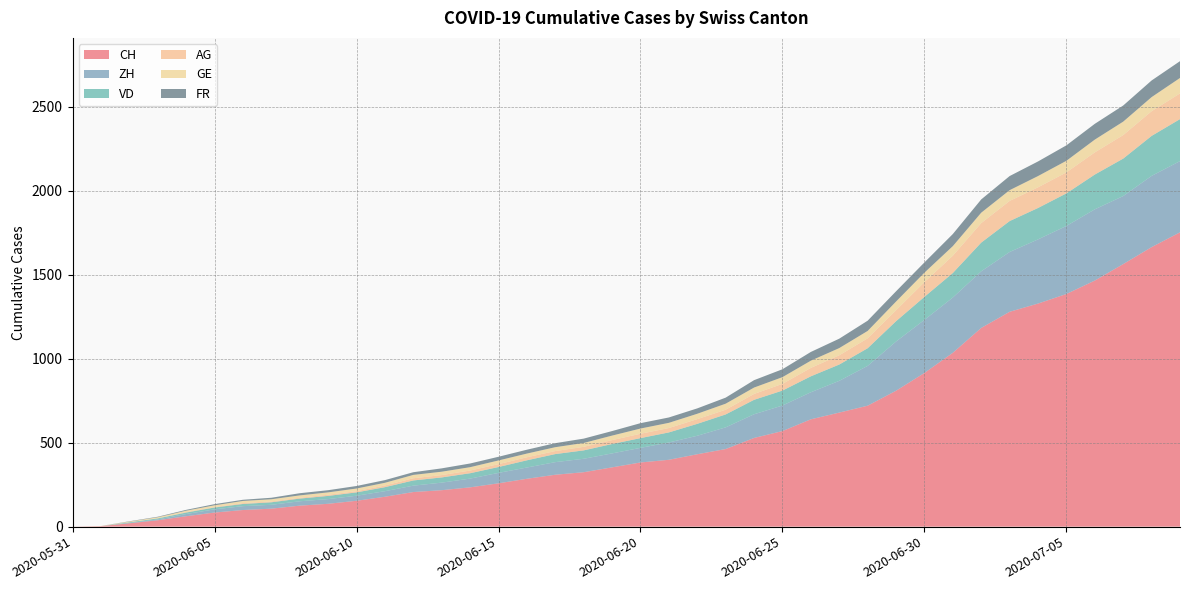

Reading left to right, list all the values displayed in this chart.

CH: 2020-05-31=0	2020-06-01=3	2020-06-02=20	2020-06-03=38	2020-06-04=62	2020-06-05=84	2020-06-06=99	2020-06-07=107	2020-06-08=125	2020-06-09=136	2020-06-10=154	2020-06-11=178	2020-06-12=206	2020-06-13=217	2020-06-14=234	2020-06-15=258	2020-06-16=285	2020-06-17=309	2020-06-18=324	2020-06-19=353	2020-06-20=382	2020-06-21=398	2020-06-22=431	2020-06-23=462	2020-06-24=528	2020-06-25=569	2020-06-26=639	2020-06-27=679	2020-06-28=720	2020-06-29=809	2020-06-30=915	2020-07-01=1035	2020-07-02=1183	2020-07-03=1279	2020-07-04=1328	2020-07-05=1385	2020-07-06=1465	2020-07-07=1563	2020-07-08=1664	2020-07-09=1752
ZH: 2020-05-31=0	2020-06-01=0	2020-06-02=2	2020-06-03=5	2020-06-04=13	2020-06-05=19	2020-06-06=23	2020-06-07=23	2020-06-08=26	2020-06-09=28	2020-06-10=30	2020-06-11=33	2020-06-12=38	2020-06-13=45	2020-06-14=52	2020-06-15=62	2020-06-16=67	2020-06-17=75	2020-06-18=80	2020-06-19=83	2020-06-20=87	2020-06-21=103	2020-06-22=110	2020-06-23=129	2020-06-24=141	2020-06-25=152	2020-06-26=161	2020-06-27=189	2020-06-28=237	2020-06-29=293	2020-06-30=316	2020-07-01=329	2020-07-02=337	2020-07-03=356	2020-07-04=382	2020-07-05=405	2020-07-06=424	2020-07-07=405	2020-07-08=424	2020-07-09=424
VD: 2020-05-31=0	2020-06-01=0	2020-06-02=4	2020-06-03=6	2020-06-04=9	2020-06-05=11	2020-06-06=13	2020-06-07=15	2020-06-08=16	2020-06-09=19	2020-06-10=20	2020-06-11=24	2020-06-12=31	2020-06-13=31	2020-06-14=32	2020-06-15=35	2020-06-16=43	2020-06-17=48	2020-06-18=50	2020-06-19=56	2020-06-20=58	2020-06-21=60	2020-06-22=71	2020-06-23=77	2020-06-24=86	2020-06-25=89	2020-06-26=95	2020-06-27=97	2020-06-28=105	2020-06-29=121	2020-06-30=137	2020-07-01=146	2020-07-02=171	2020-07-03=184	2020-07-04=187	2020-07-05=194	2020-07-06=207	2020-07-07=223	2020-07-08=238	2020-07-09=250
AG: 2020-05-31=0	2020-06-01=0	2020-06-02=0	2020-06-03=1	2020-06-04=3	2020-06-05=3	2020-06-06=5	2020-06-07=5	2020-06-08=5	2020-06-09=7	2020-06-10=7	2020-06-11=10	2020-06-12=13	2020-06-13=14	2020-06-14=16	2020-06-15=17	2020-06-16=18	2020-06-17=18	2020-06-18=21	2020-06-19=23	2020-06-20=26	2020-06-21=26	2020-06-22=28	2020-06-23=28	2020-06-24=35	2020-06-25=40	2020-06-26=50	2020-06-27=55	2020-06-28=59	2020-06-29=65	2020-06-30=88	2020-07-01=103	2020-07-02=116	2020-07-03=120	2020-07-04=123	2020-07-05=125	2020-07-06=132	2020-07-07=140	2020-07-08=147	2020-07-09=153
GE: 2020-05-31=0	2020-06-01=1	2020-06-02=4	2020-06-03=6	2020-06-04=8	2020-06-05=10	2020-06-06=13	2020-06-07=13	2020-06-08=14	2020-06-09=14	2020-06-10=16	2020-06-11=16	2020-06-12=20	2020-06-13=20	2020-06-14=20	2020-06-15=22	2020-06-16=22	2020-06-17=23	2020-06-18=23	2020-06-19=27	2020-06-20=31	2020-06-21=31	2020-06-22=32	2020-06-23=36	2020-06-24=38	2020-06-25=40	2020-06-26=43	2020-06-27=43	2020-06-28=44	2020-06-29=52	2020-06-30=56	2020-07-01=57	2020-07-02=62	2020-07-03=64	2020-07-04=67	2020-07-05=69	2020-07-06=76	2020-07-07=80	2020-07-08=84	2020-07-09=92
FR: 2020-05-31=0	2020-06-01=0	2020-06-02=2	2020-06-03=3	2020-06-04=5	2020-06-05=7	2020-06-06=7	2020-06-07=9	2020-06-08=13	2020-06-09=13	2020-06-10=15	2020-06-11=16	2020-06-12=16	2020-06-13=20	2020-06-14=22	2020-06-15=22	2020-06-16=23	2020-06-17=24	2020-06-18=26	2020-06-19=27	2020-06-20=32	2020-06-21=32	2020-06-22=32	2020-06-23=36	2020-06-24=44	2020-06-25=47	2020-06-26=52	2020-06-27=56	2020-06-28=61	2020-06-29=61	2020-06-30=61	2020-07-01=72	2020-07-02=79	2020-07-03=84	2020-07-04=87	2020-07-05=92	2020-07-06=94	2020-07-07=96	2020-07-08=99	2020-07-09=100